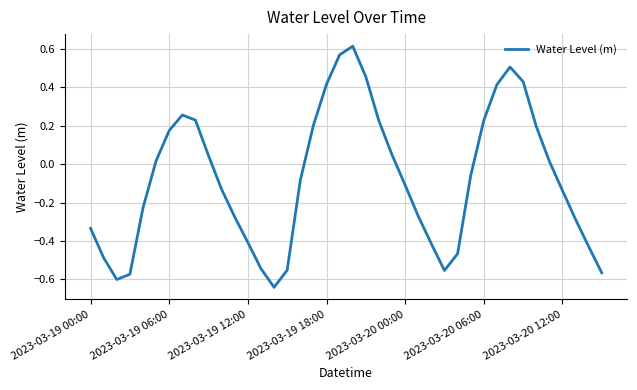

What is the difference between the maximum and minimum values?

1.3